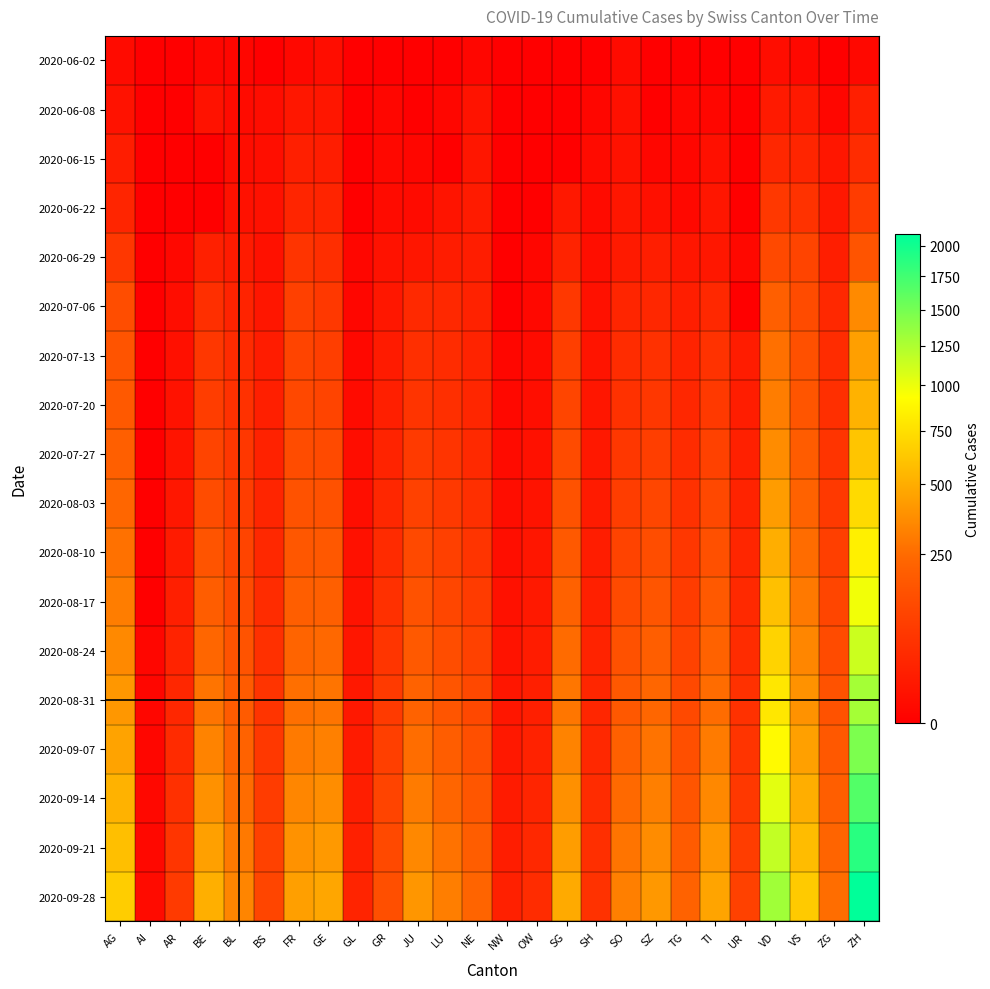

What is the spread (max minus min) of values at BS?

108